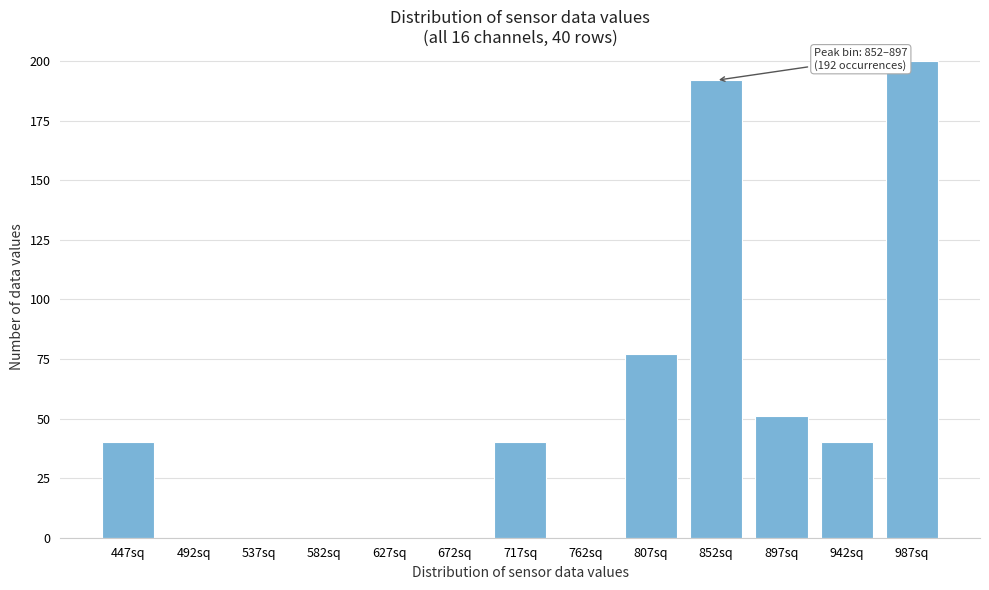

Reading right to left, list all the values displayed in this chart.

987sq=200	942sq=40	897sq=51	852sq=192	807sq=77	762sq=0	717sq=40	672sq=0	627sq=0	582sq=0	537sq=0	492sq=0	447sq=40